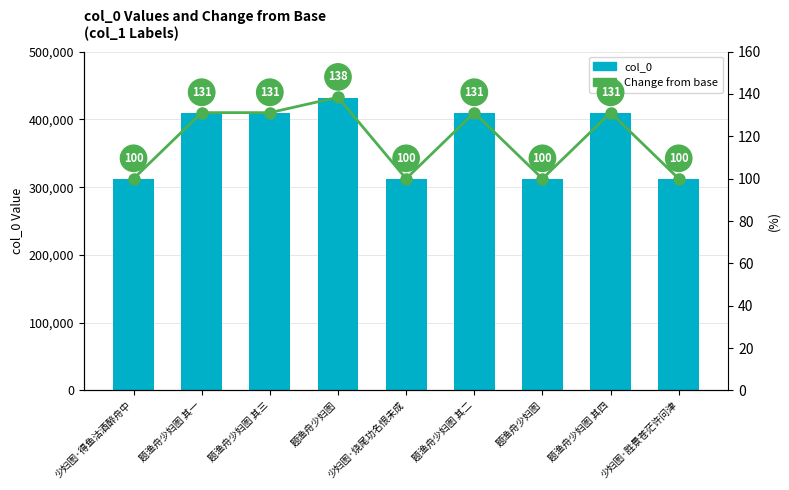

At how many categories does at least one series exceed 414389?

1